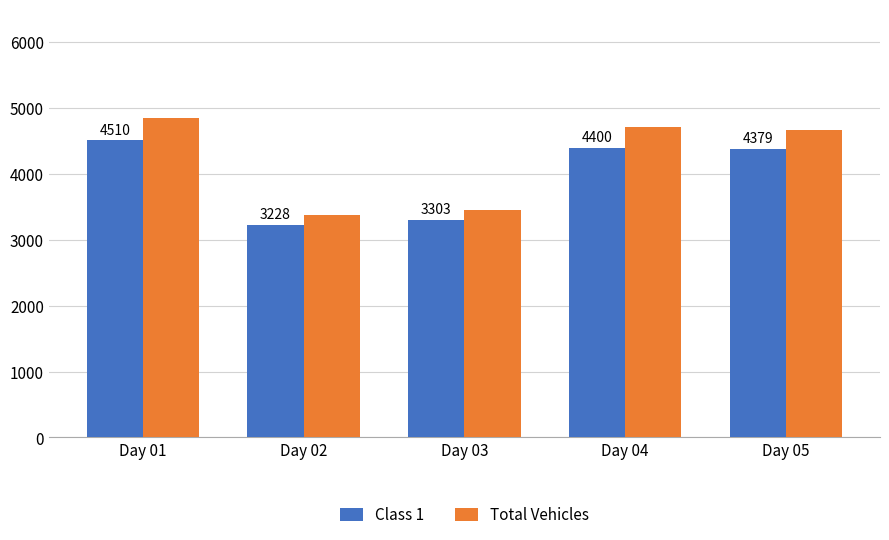

True or false: Total Vehicles has a value of 6888 at Day 05.

False